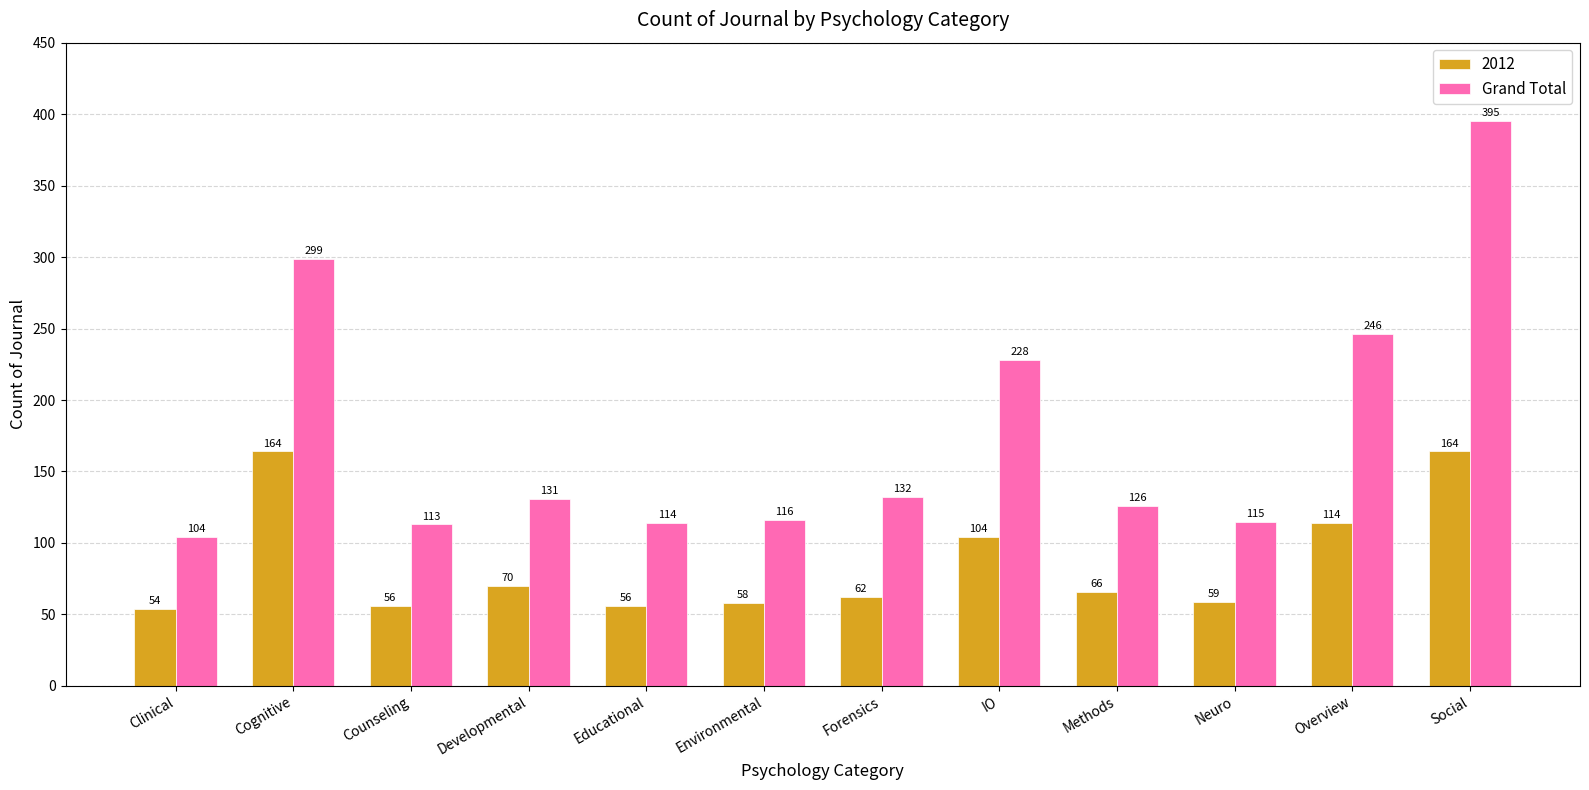

At which label does 2012 first exceed 66?

Cognitive